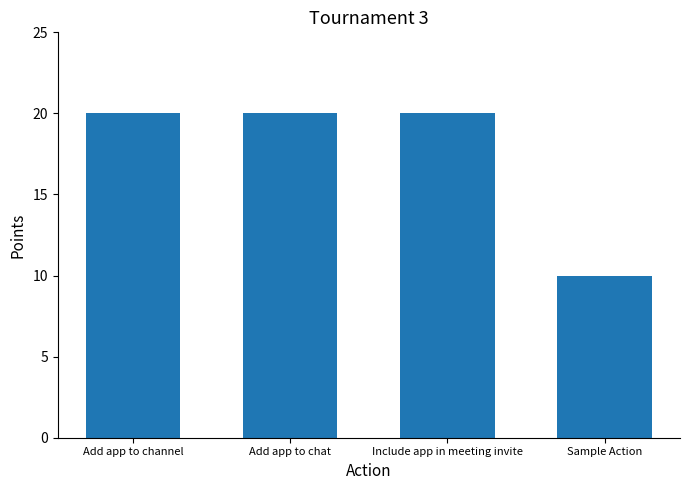

How many data points does each series have?

4